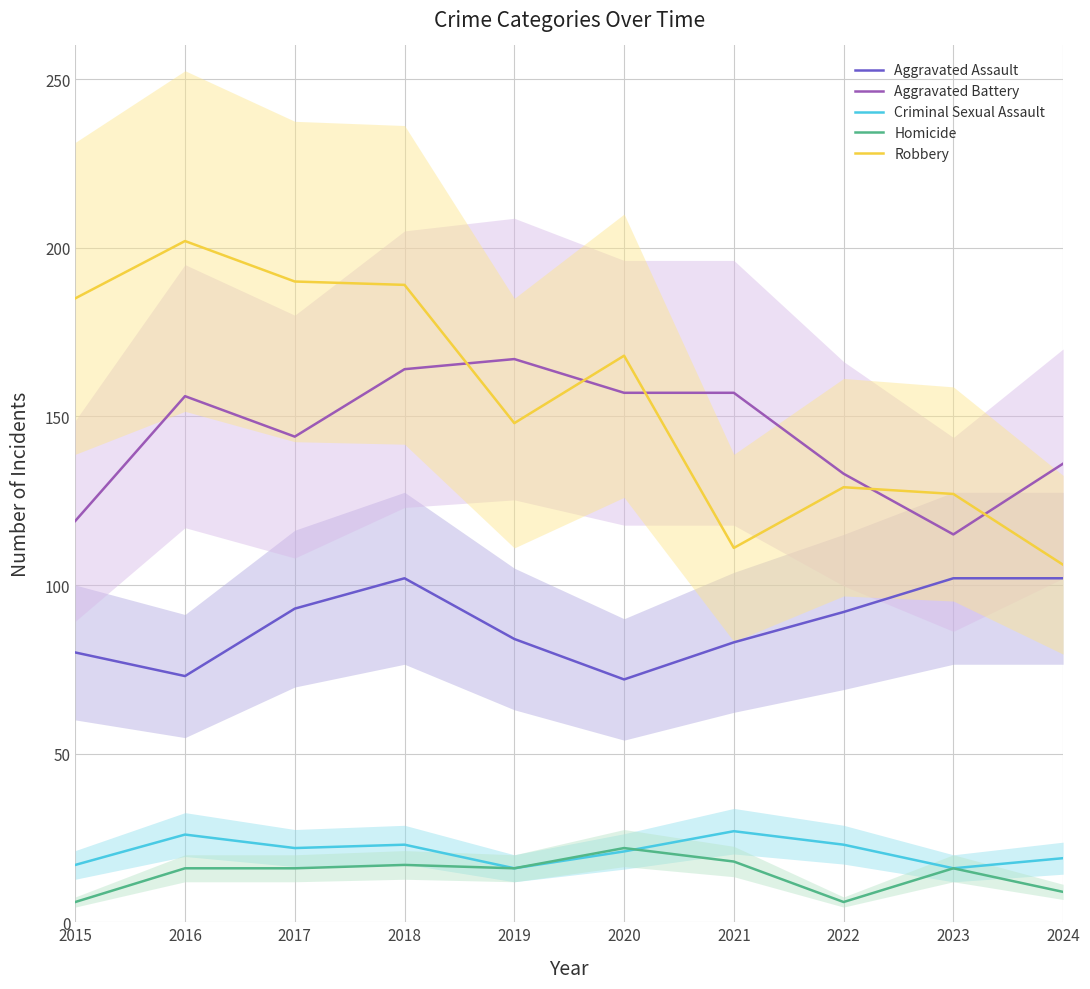

What is the difference between the highest and lowest values at 2017?

174